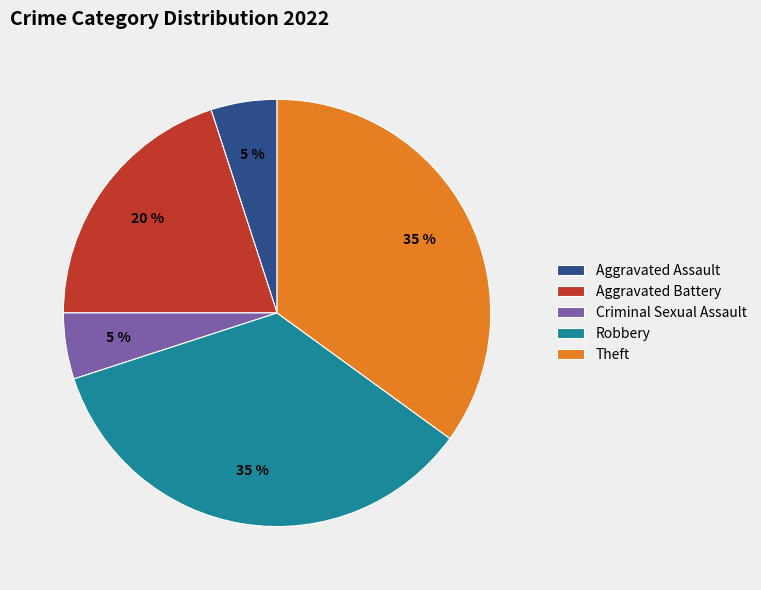

Is there any slice that represents more than half of the pie?

No